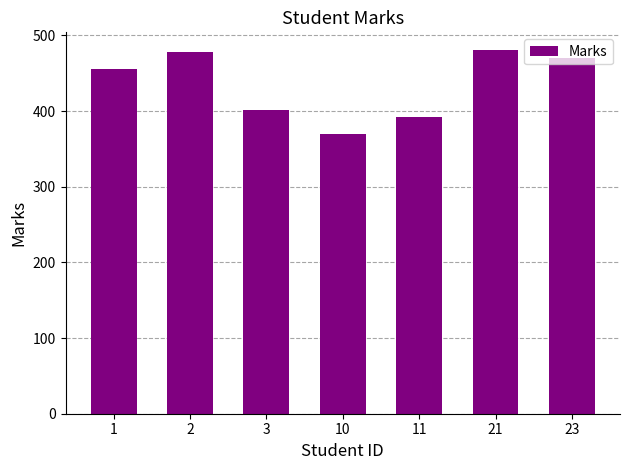

What is the smallest value displayed?

370